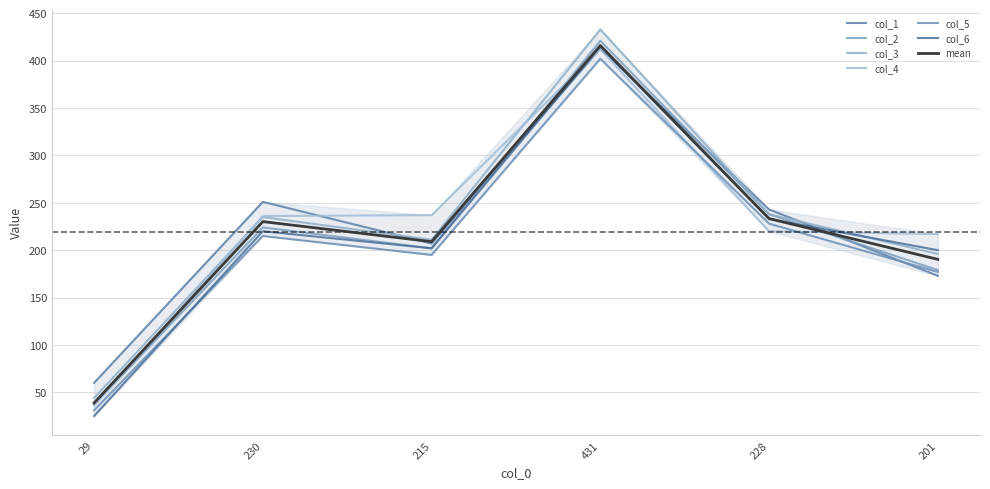

True or false: col_2 and col_3 intersect in this chart.

False